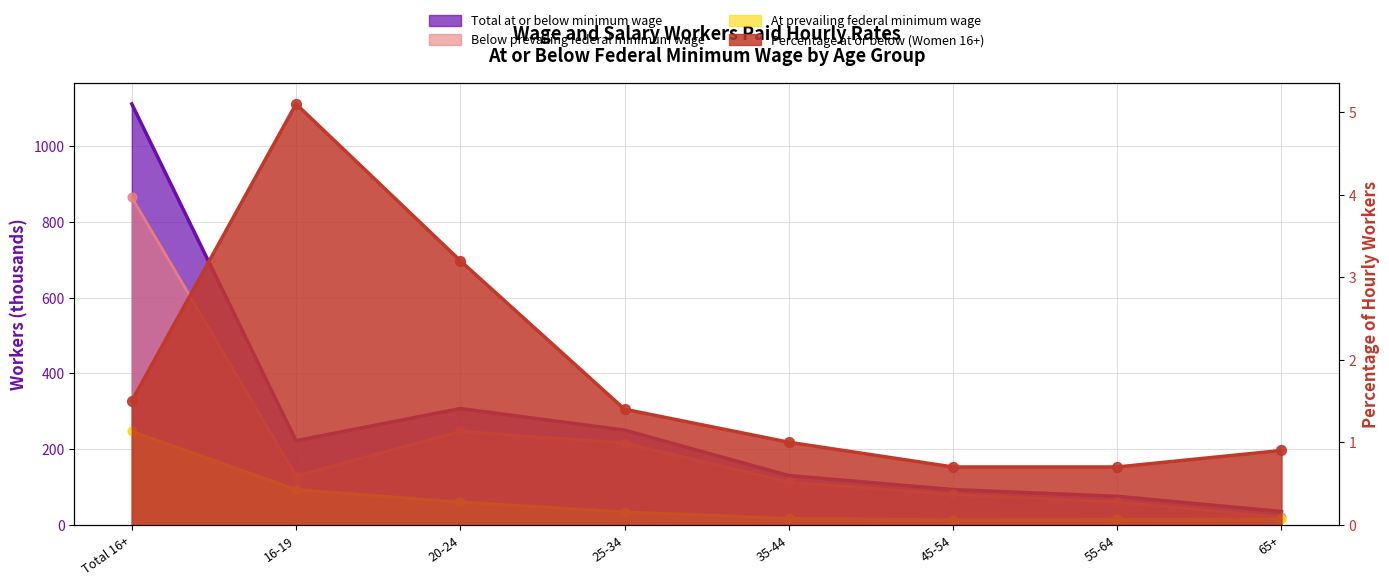

Which series has the widest spread of Y values?

Total at or below minimum wage